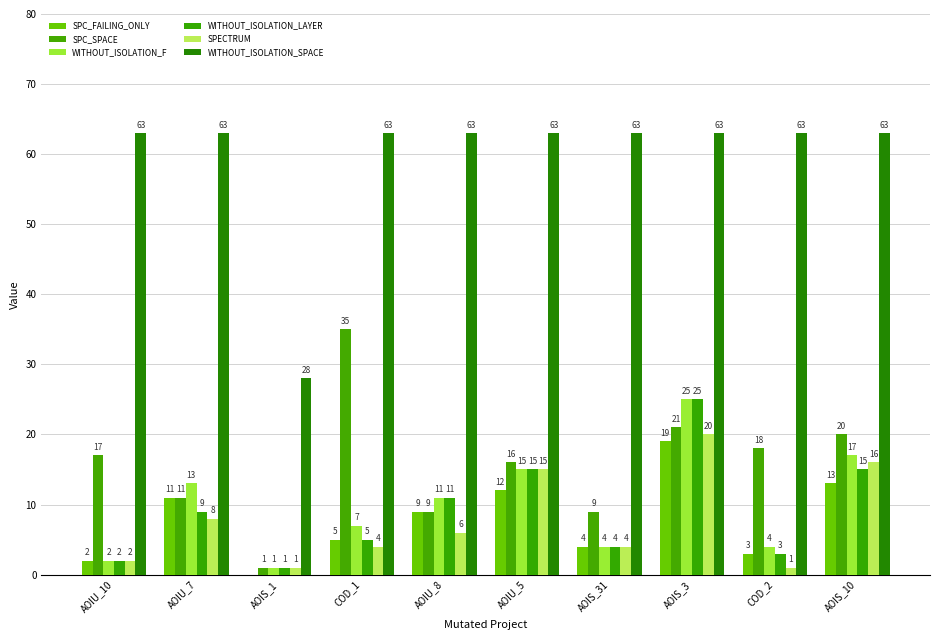

Rank the series at COD_2 from lowest to highest value.

SPECTRUM, SPC_FAILING_ONLY, WITHOUT_ISOLATION_LAYER, WITHOUT_ISOLATION_F, SPC_SPACE, WITHOUT_ISOLATION_SPACE